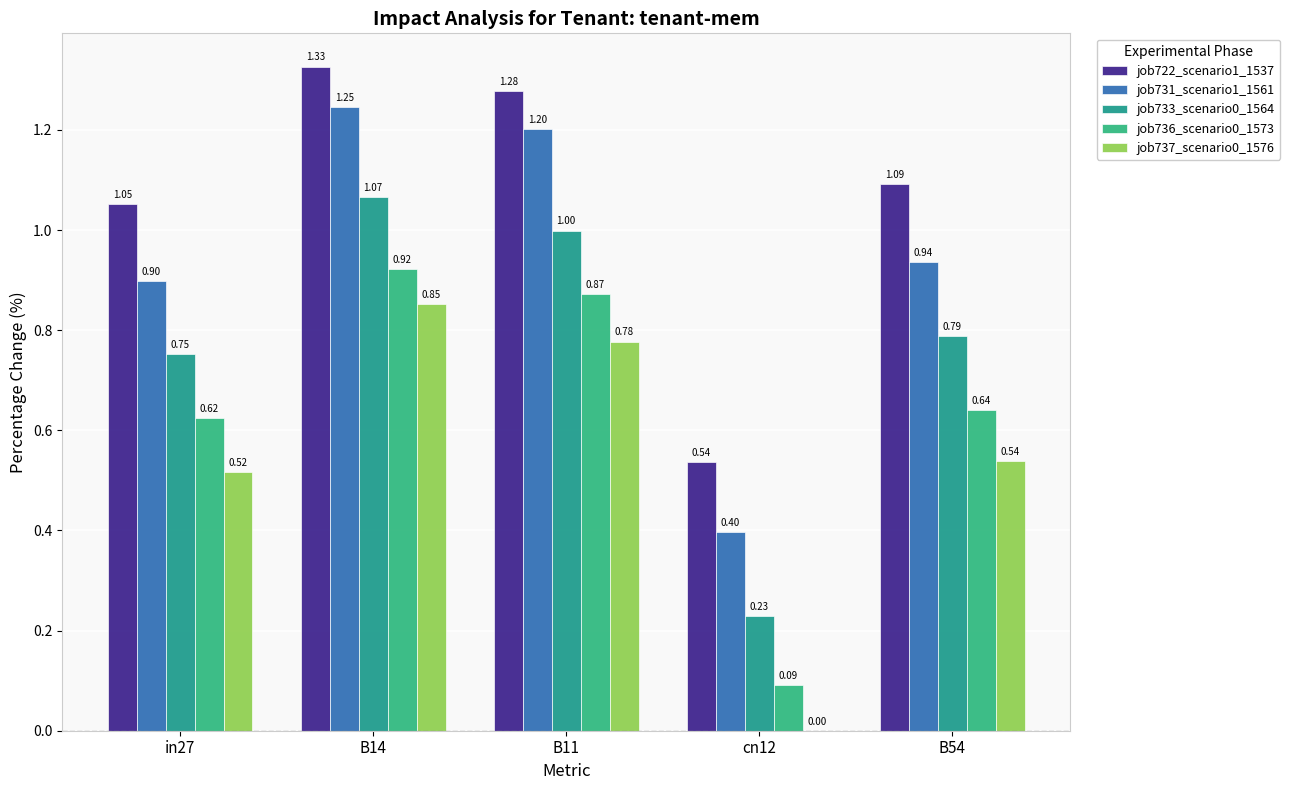

Are the bars horizontal?

No